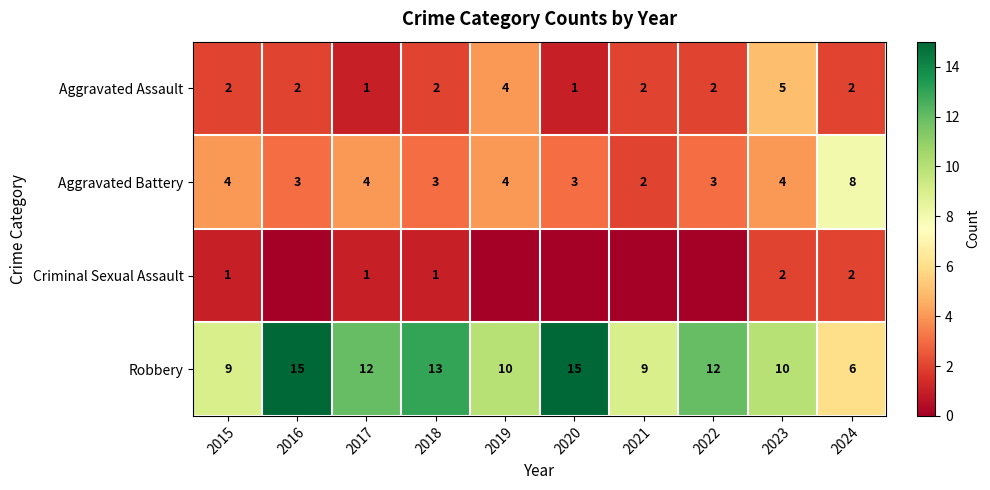

Rank the series at 2015 from lowest to highest value.

Criminal Sexual Assault, Aggravated Assault, Aggravated Battery, Robbery